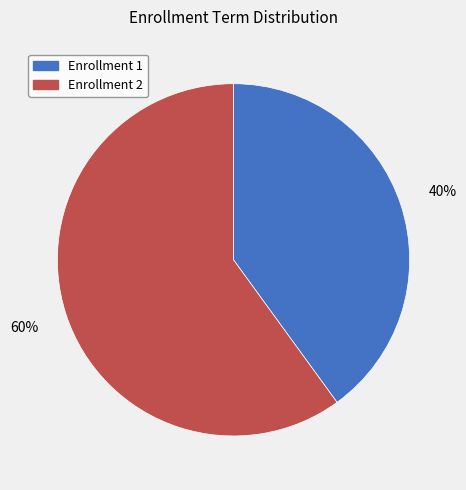

To the nearest percent, what is the difference between the largest and smallest slice percentages?

20%